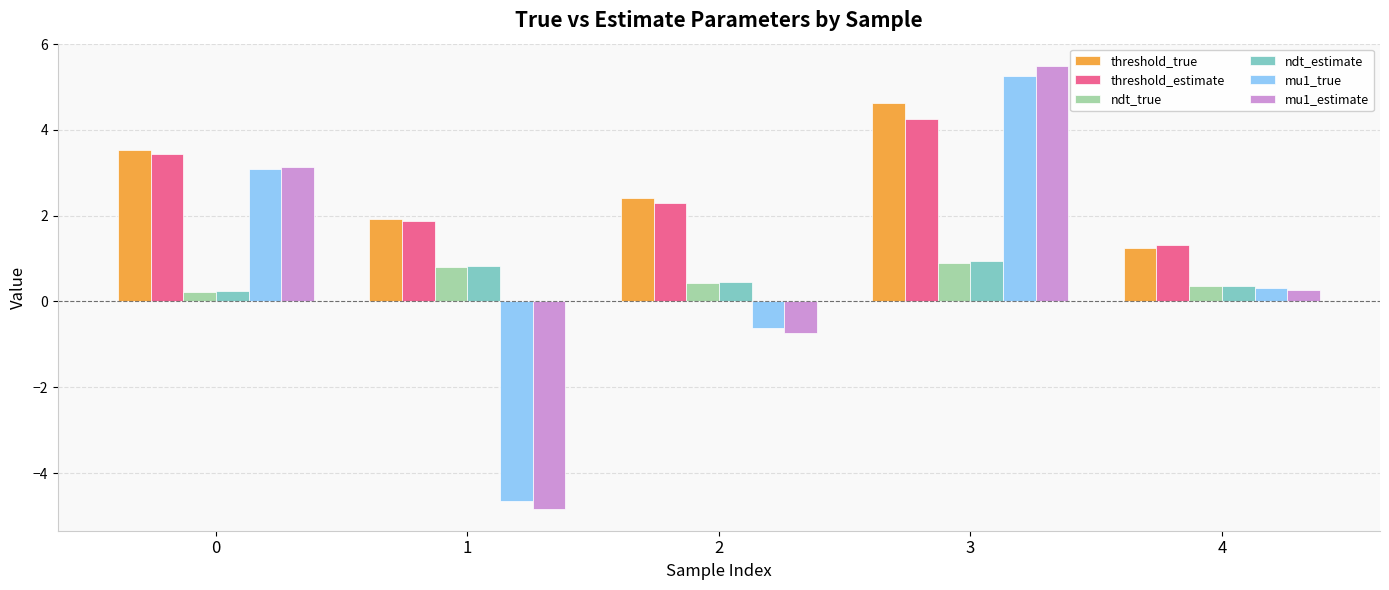

Which series has the largest range (max minus min)?

mu1_estimate